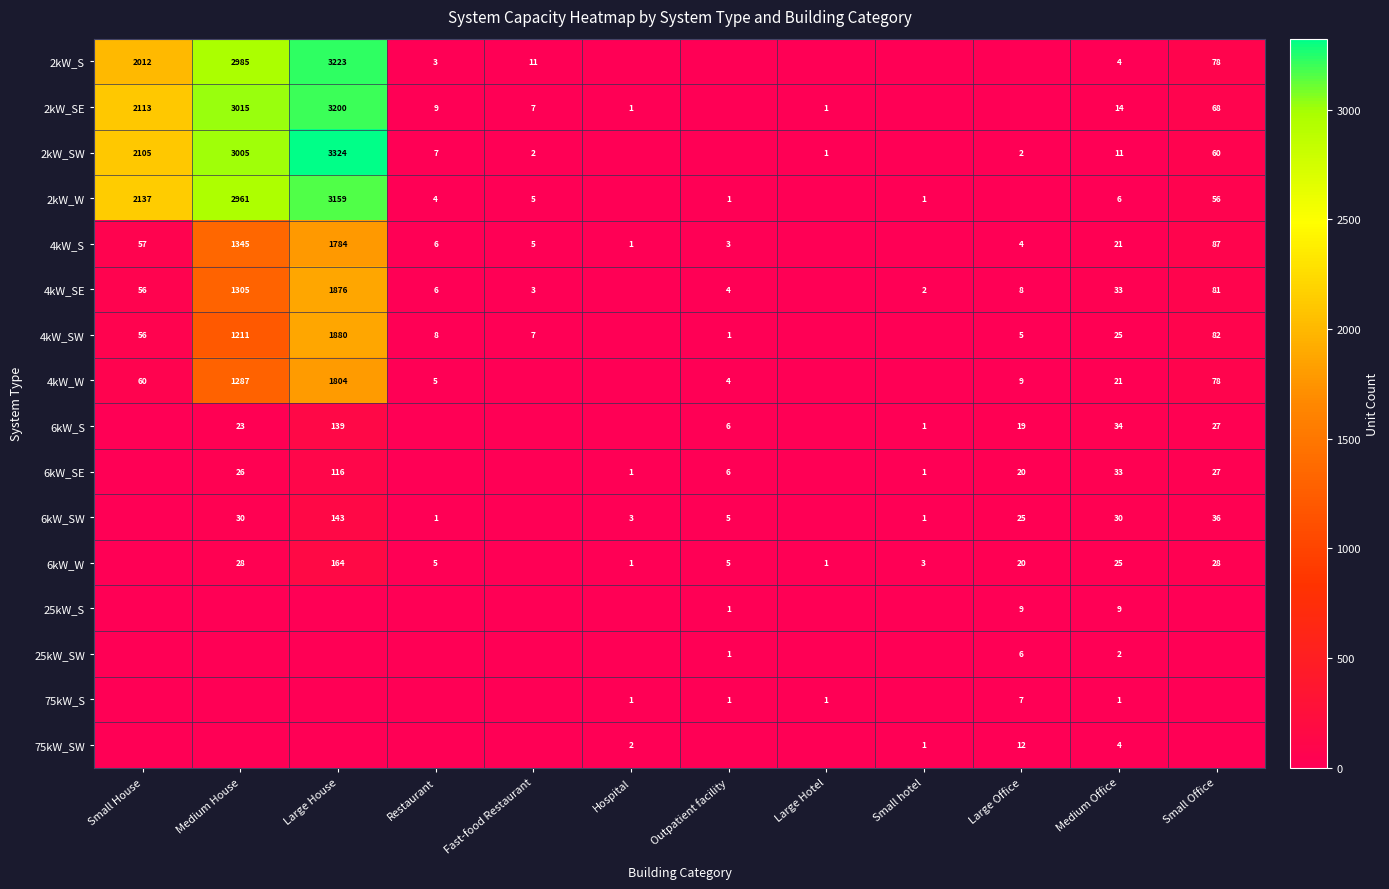

The value of 2kW_SW at Small House is 2105. True or false?

True